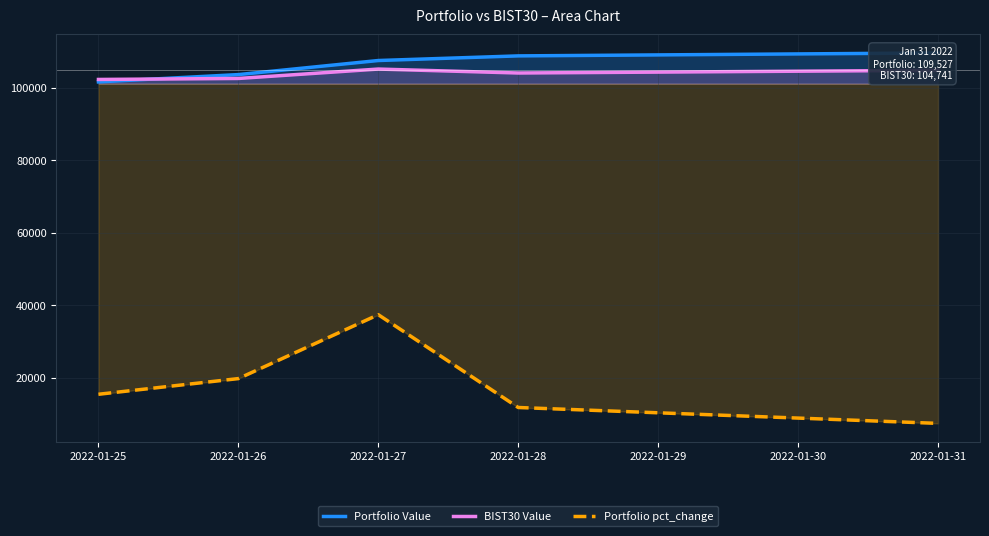

What is the difference between the BIST30 Value values at 2022-01-28 and 2022-01-26?

1502.7